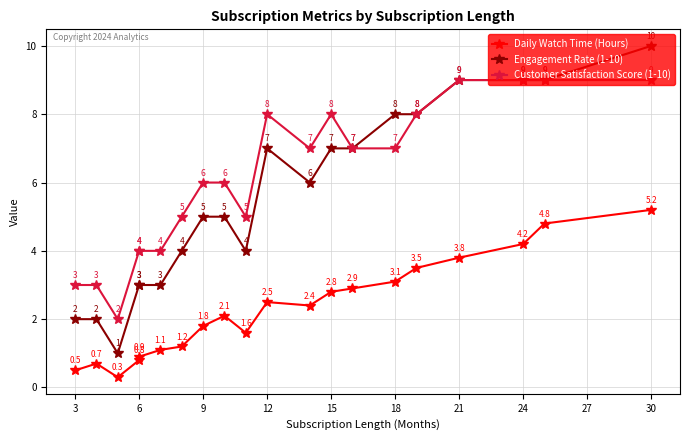

What is the minimum value for Customer Satisfaction Score (1-10)?

2.0